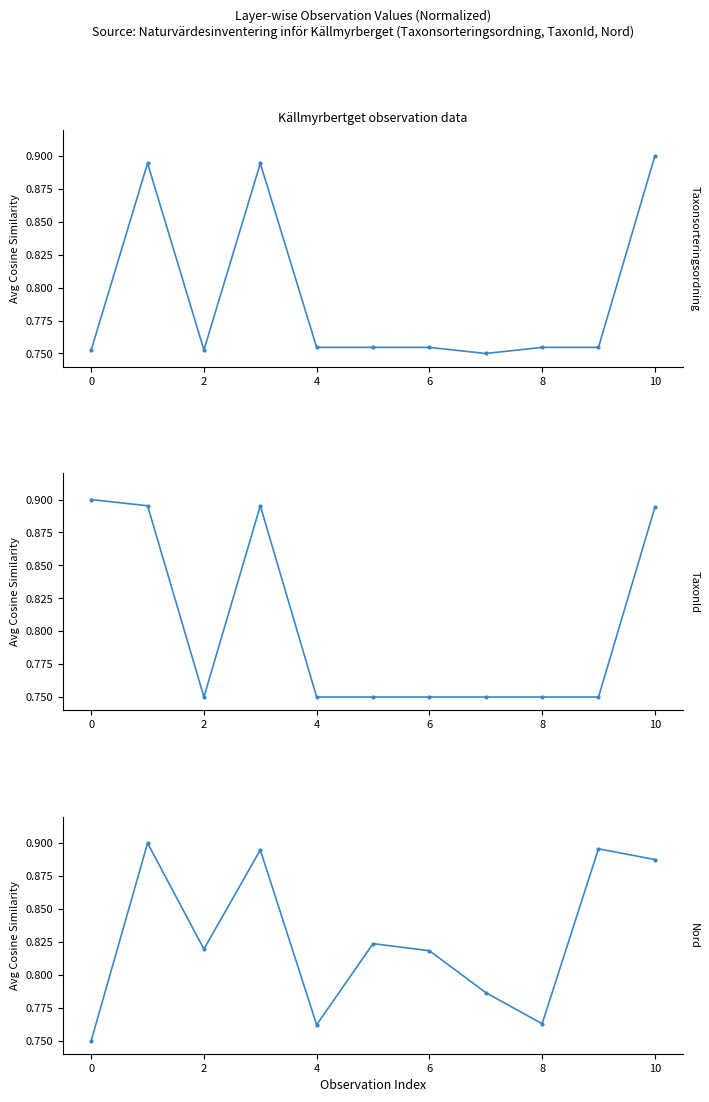

At 9, list the series in order from largest to smallest.

Nord, Taxonsorteringsordning, TaxonId